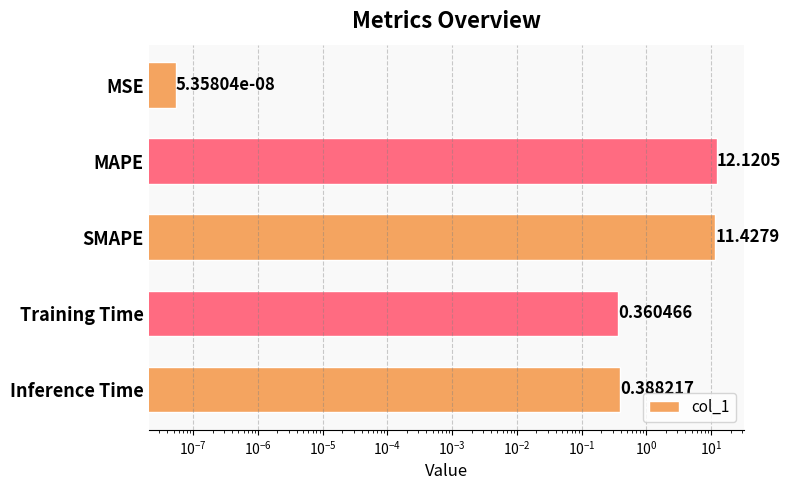

What is the difference between the second highest and second lowest values?

11.1